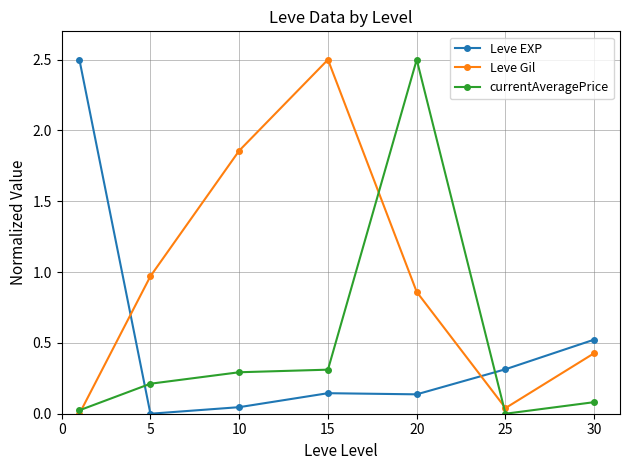

In currentAveragePrice, how many points are lower than both neighbors (excluding endpoints)?

1